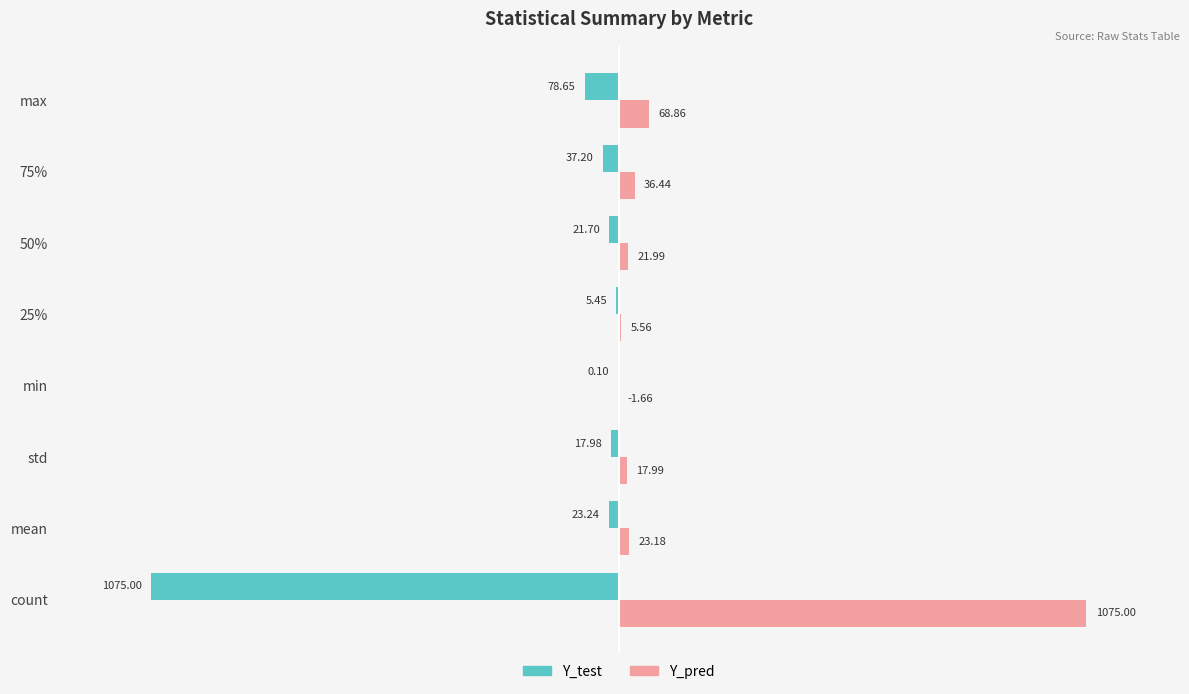

What are all the series names shown in the legend?

Y_test, Y_pred